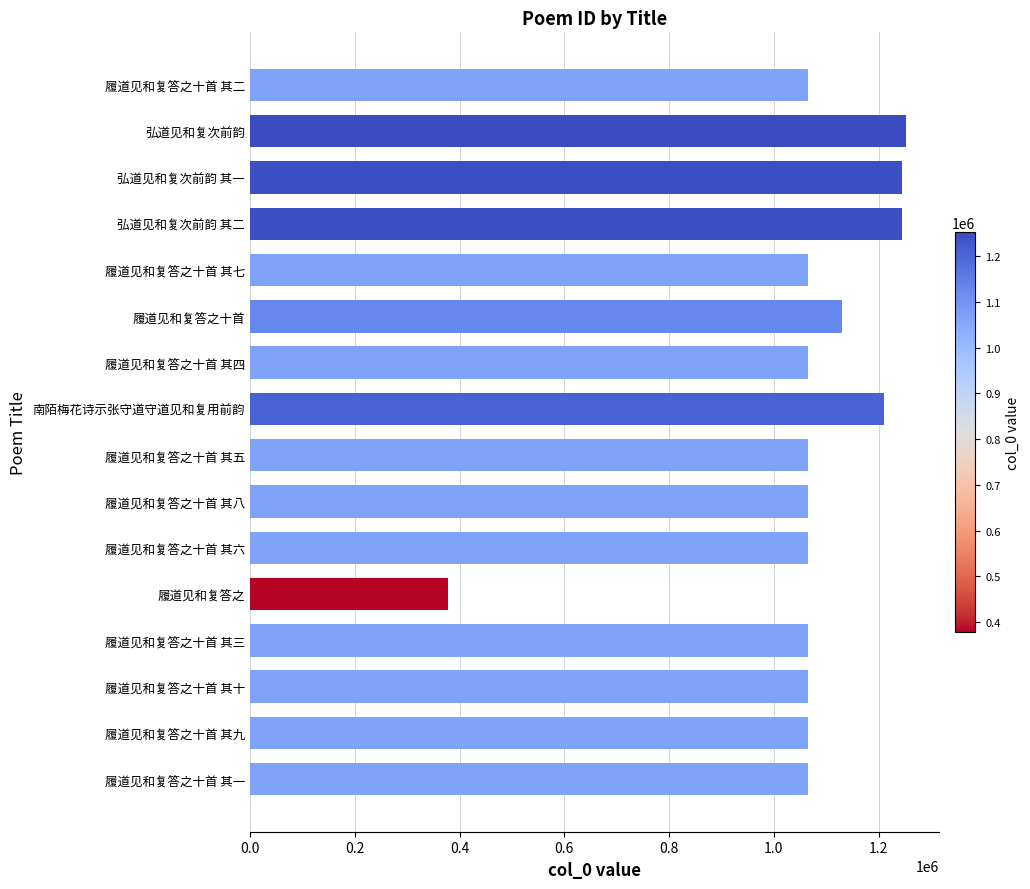

What is the approximate value at 履道见和复答之十首 其十?

1064599